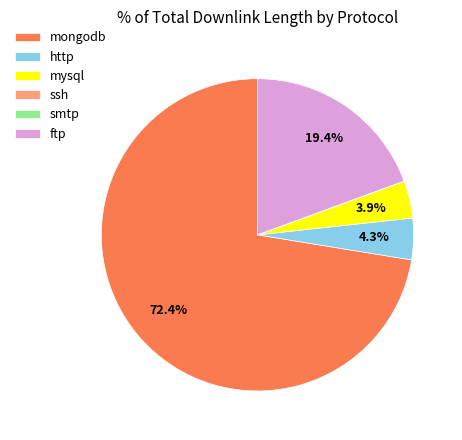

Is there any slice that represents more than half of the pie?

Yes